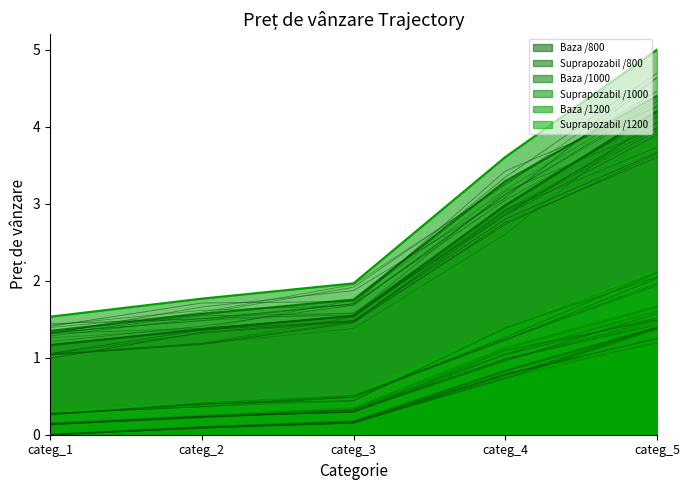

What is the value of the Baza /1000 point at the 3rd from the left?

1.8